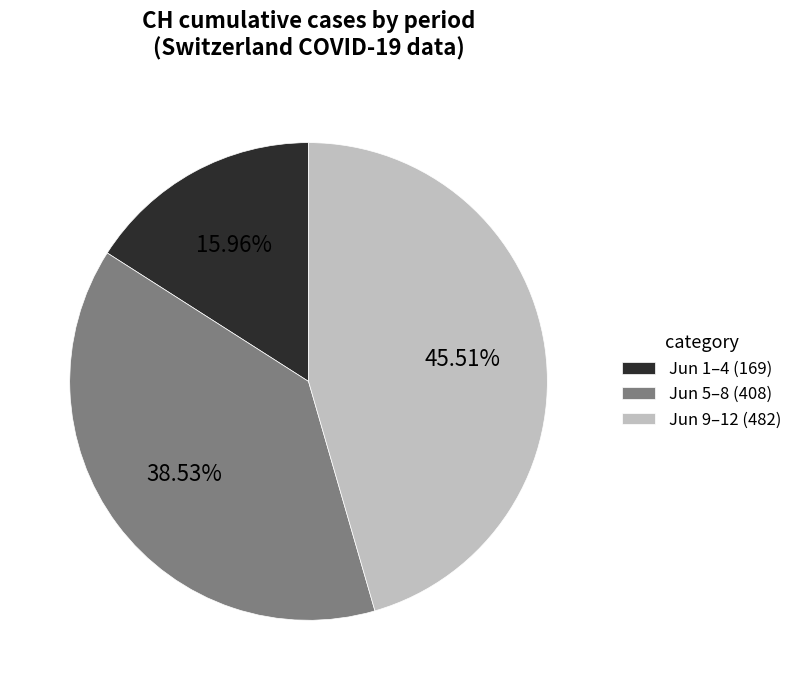

Which has a higher value, Jun 5–8 (408) or Jun 1–4 (169)?

Jun 5–8 (408)